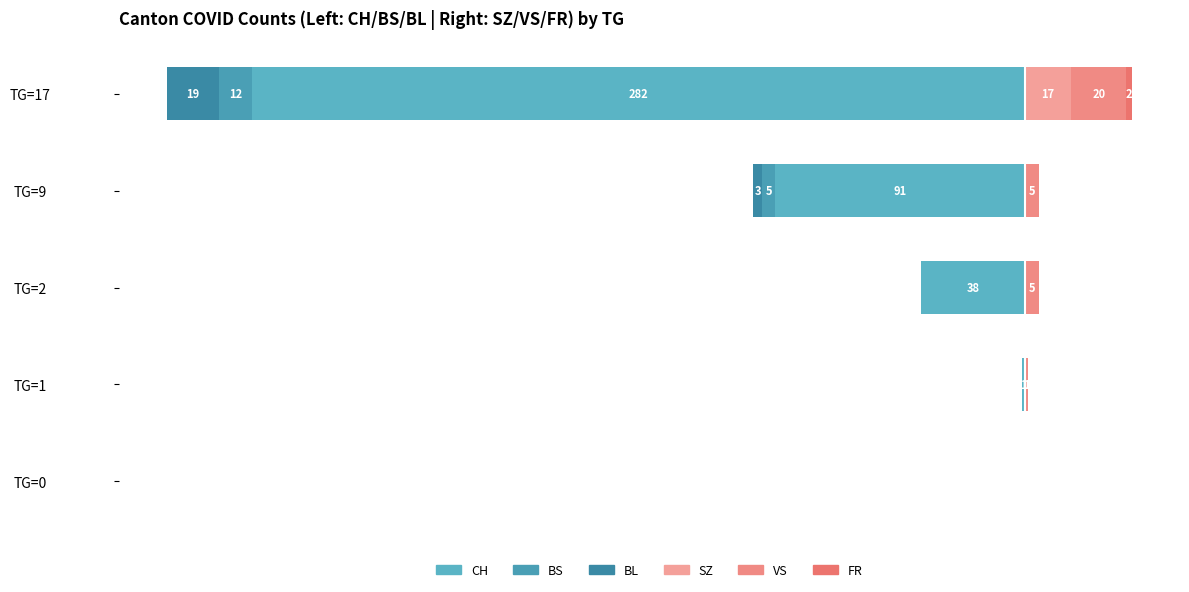

Does the chart contain any negative values?

Yes